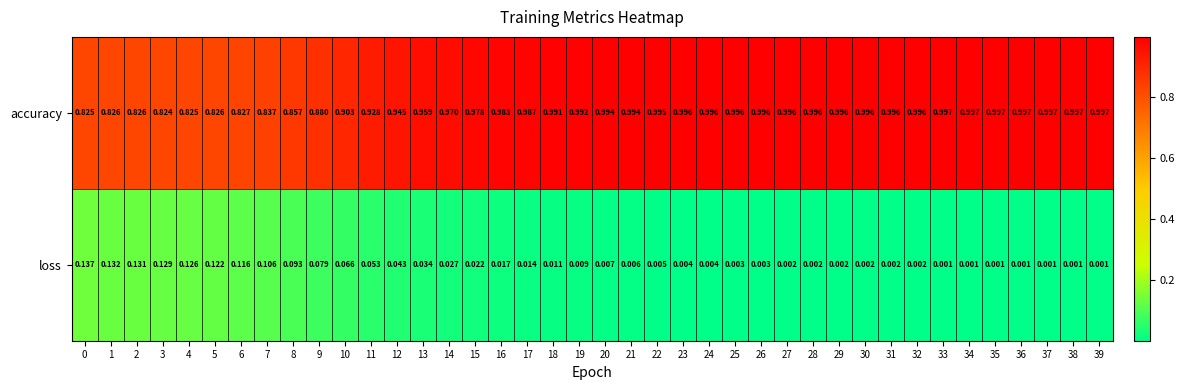

Which series changed the most between 24 and 37?

loss